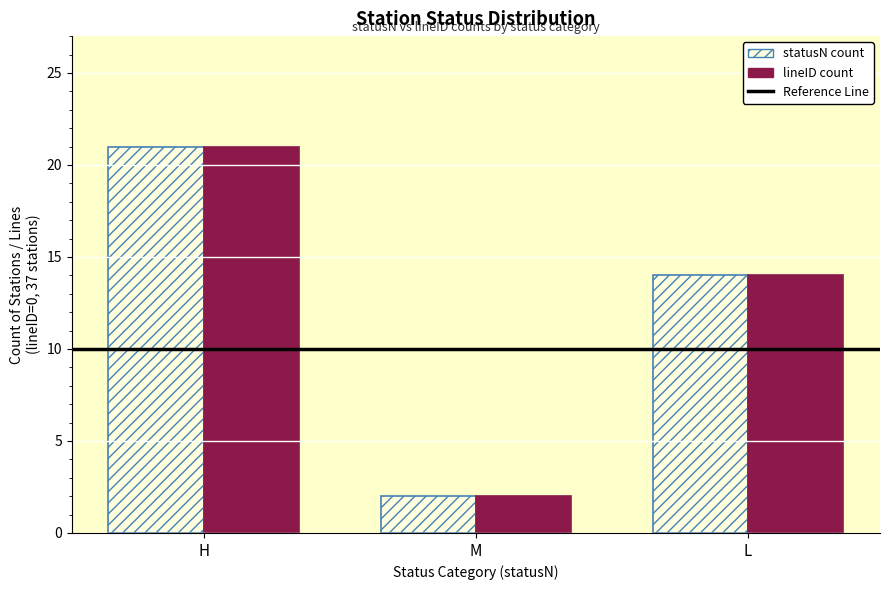

At which category is the sum across all series the highest?

H